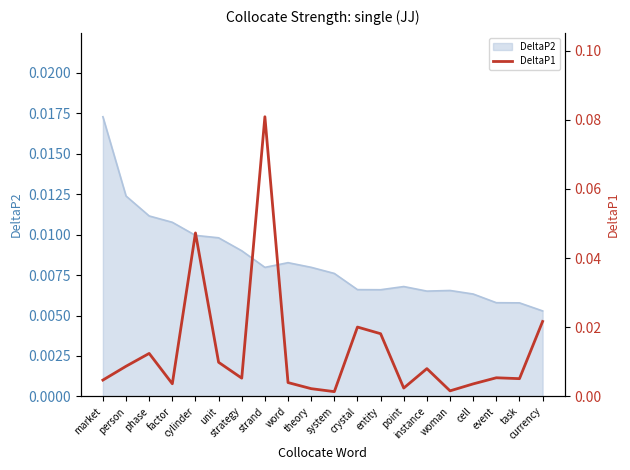

Where is the first local minimum?

factor